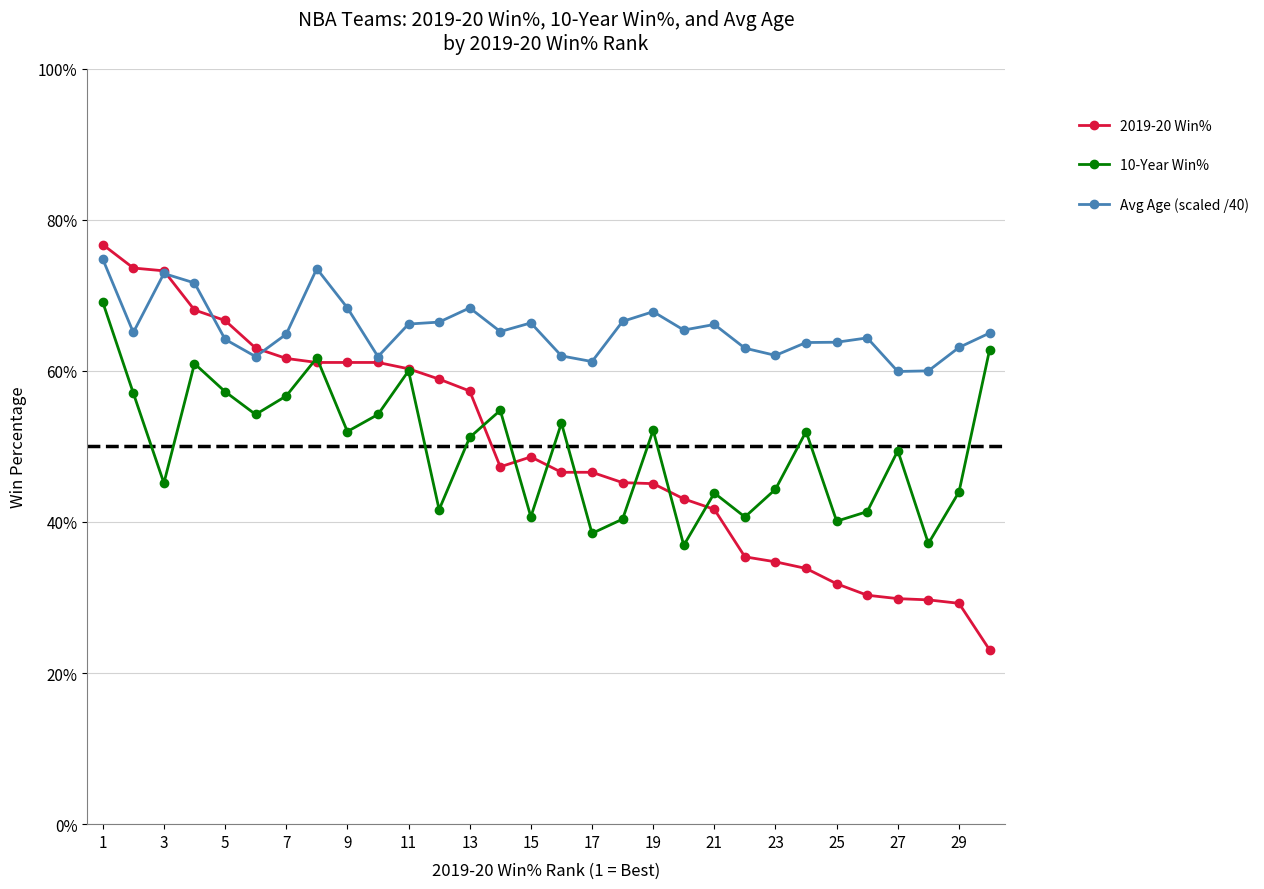

Does the chart have visible grid lines?

Yes